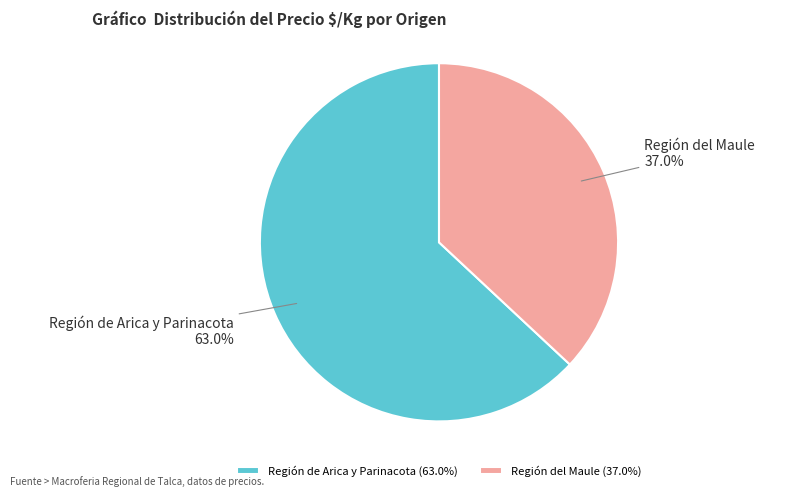

True or false: Región del Maule accounts for 1% of the total.

False